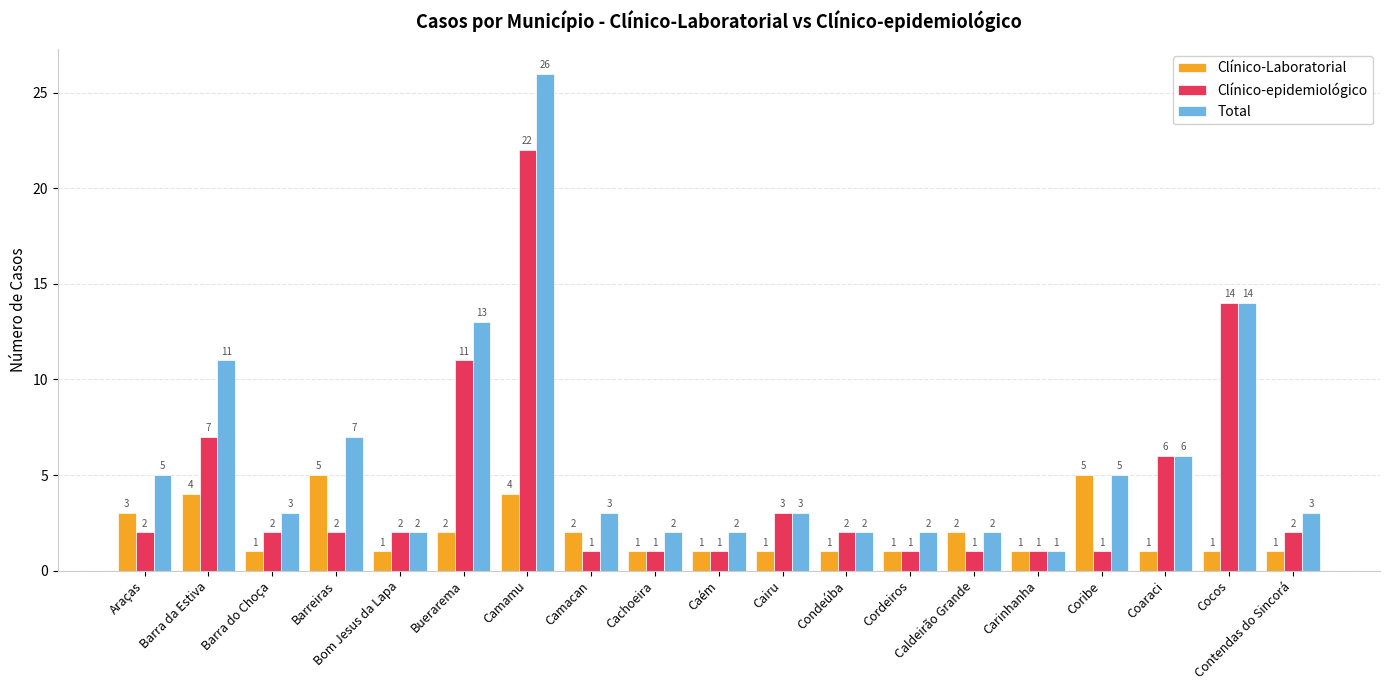

Reading left to right, extract all data points from this chart.

Clínico-Laboratorial: Araças=3	Barra da Estiva=4	Barra do Choça=1	Barreiras=5	Bom Jesus da Lapa=1	Buerarema=2	Camamu=4	Camacan=2	Cachoeira=1	Caém=1	Cairu=1	Condeúba=1	Cordeiros=1	Caldeirão Grande=2	Carinhanha=1	Coribe=5	Coaraci=1	Cocos=1	Contendas do Sincorá=1
Clínico-epidemiológico: Araças=2	Barra da Estiva=7	Barra do Choça=2	Barreiras=2	Bom Jesus da Lapa=2	Buerarema=11	Camamu=22	Camacan=1	Cachoeira=1	Caém=1	Cairu=3	Condeúba=2	Cordeiros=1	Caldeirão Grande=1	Carinhanha=1	Coribe=1	Coaraci=6	Cocos=14	Contendas do Sincorá=2
Total: Araças=5	Barra da Estiva=11	Barra do Choça=3	Barreiras=7	Bom Jesus da Lapa=2	Buerarema=13	Camamu=26	Camacan=3	Cachoeira=2	Caém=2	Cairu=3	Condeúba=2	Cordeiros=2	Caldeirão Grande=2	Carinhanha=1	Coribe=5	Coaraci=6	Cocos=14	Contendas do Sincorá=3